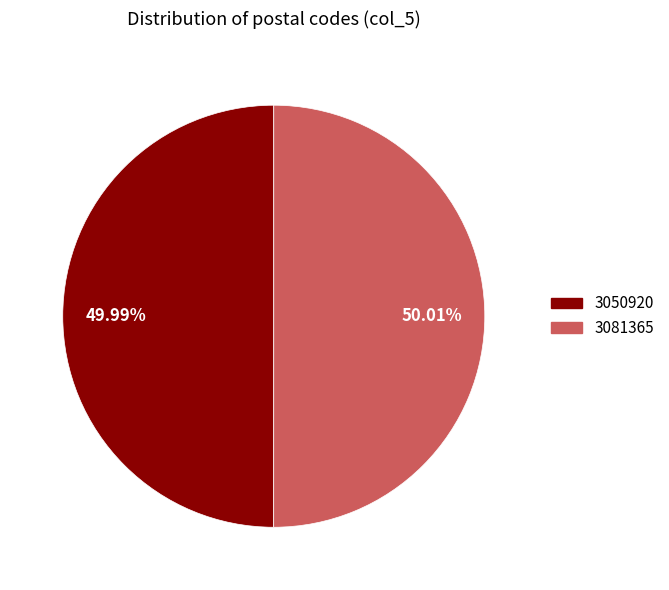

Do 3050920 and 3081365 together represent more than half of the pie?

Yes